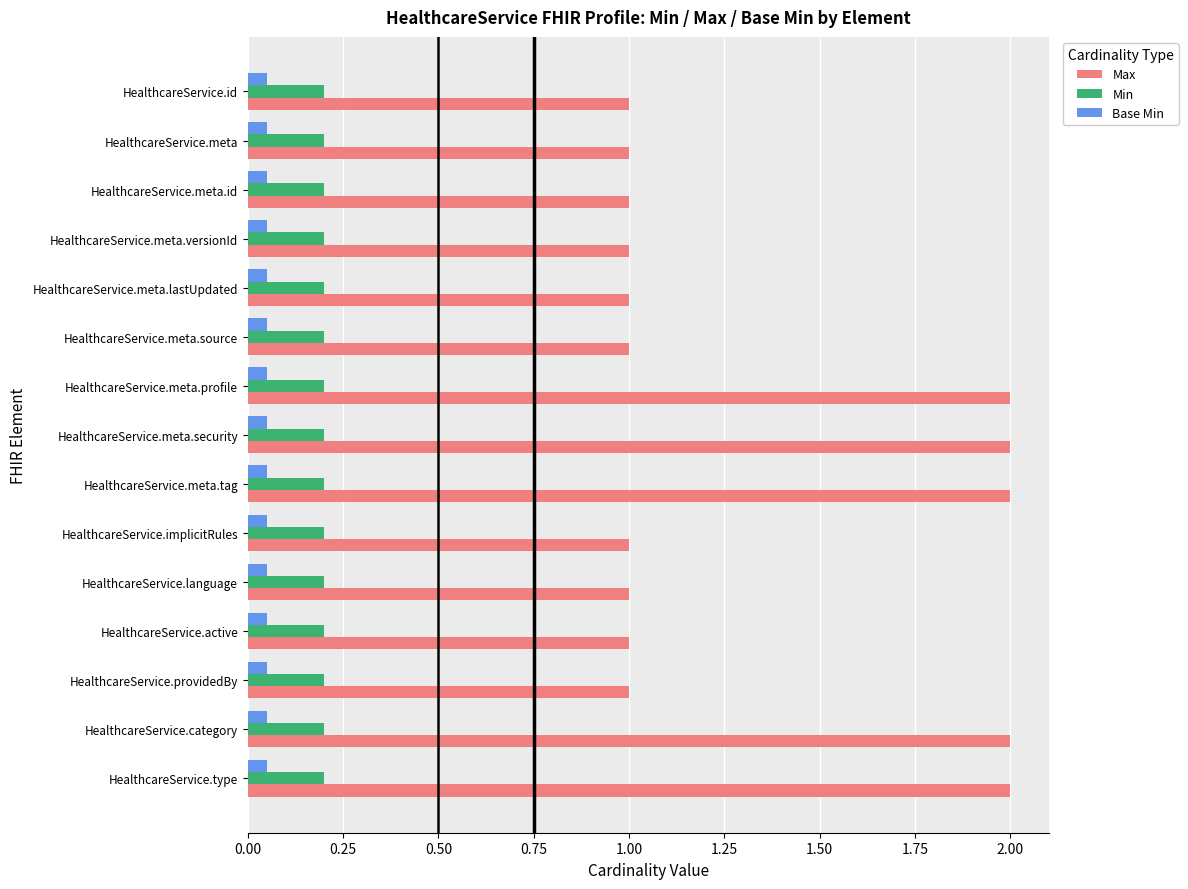

What is the sum of the Max values at HealthcareService.meta and HealthcareService.language?

2.0